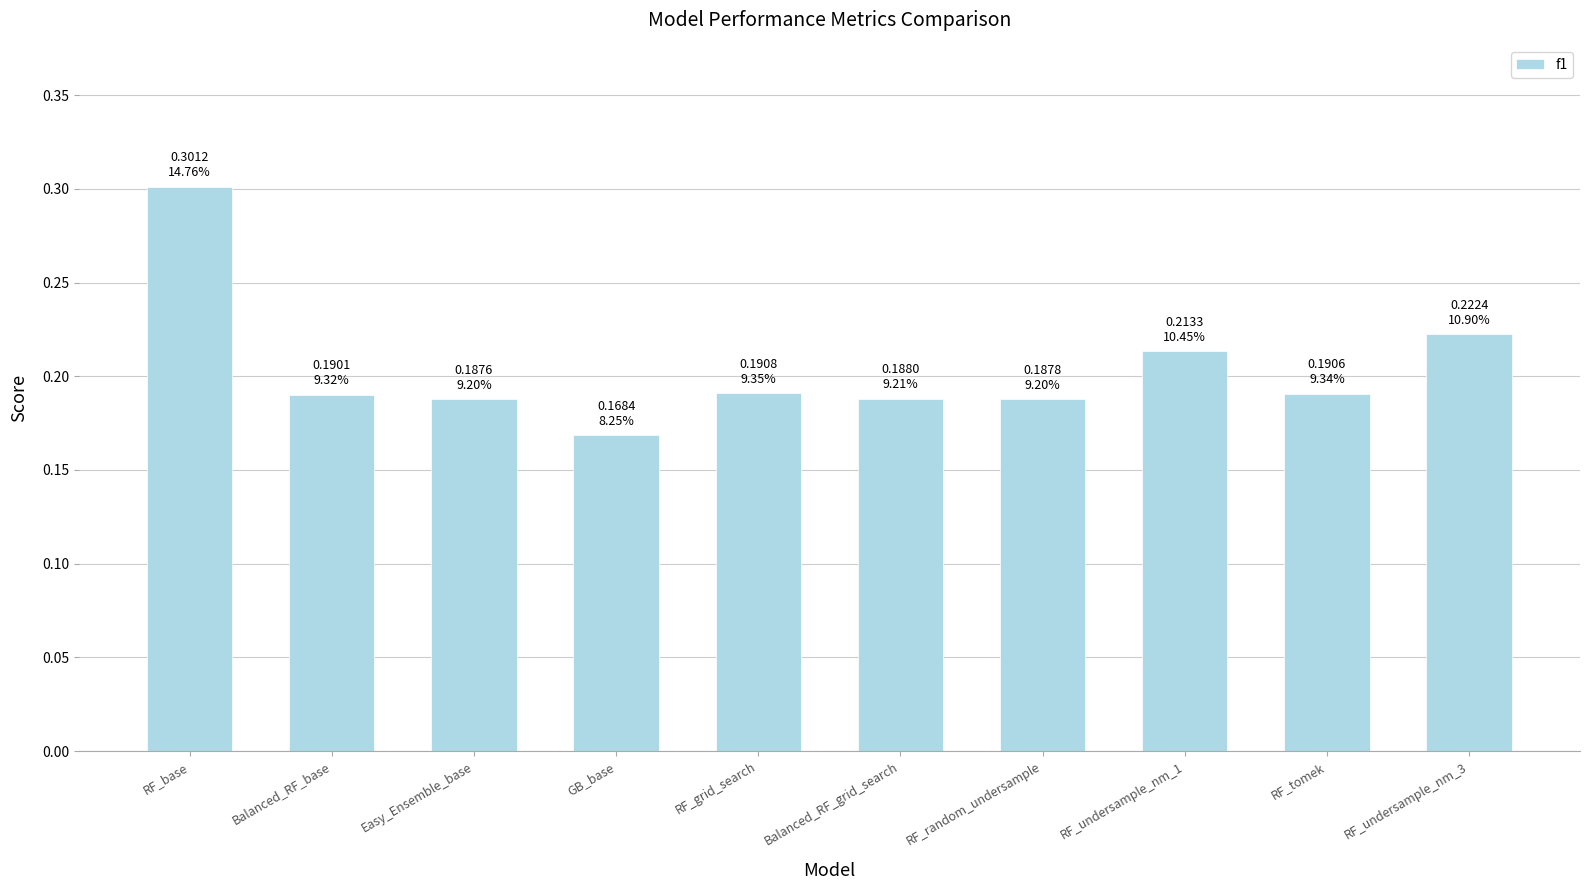

What is the sum of all values?

2.0